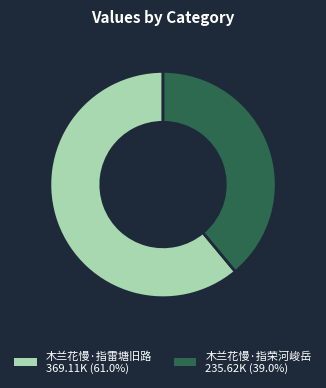

What is the ratio of the value at 木兰花慢·指雷塘旧路 369.11K (61.0%) to the value at 木兰花慢·指荣河峻岳 235.62K (39.0%)?

1.6